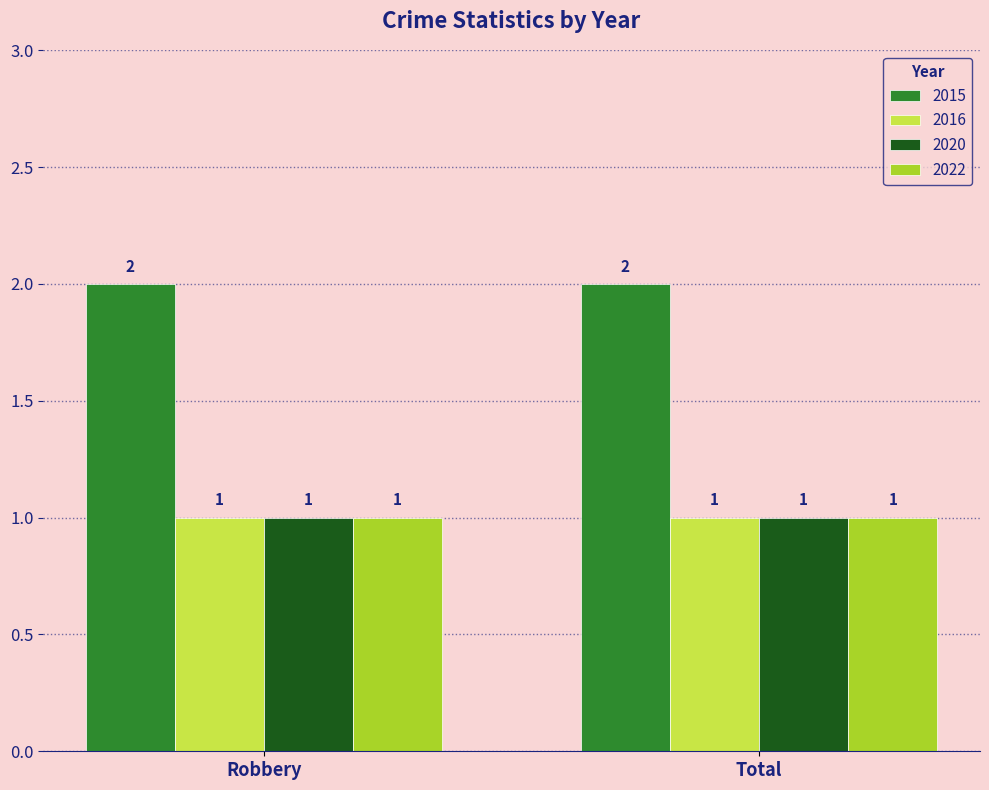

Reading left to right, extract all data points from this chart.

2015: 2	2
2016: 1	1
2020: 1	1
2022: 1	1